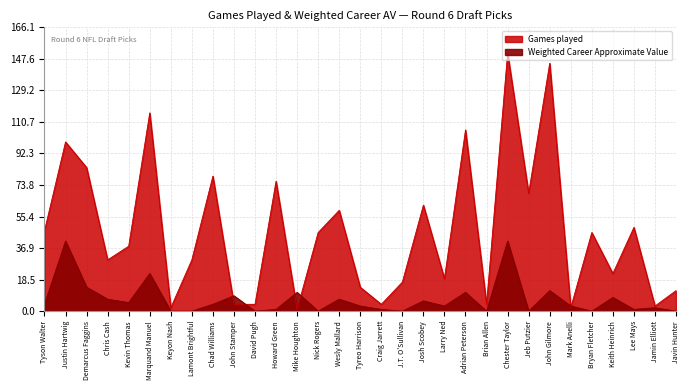

Which series has the widest spread of values?

Games played